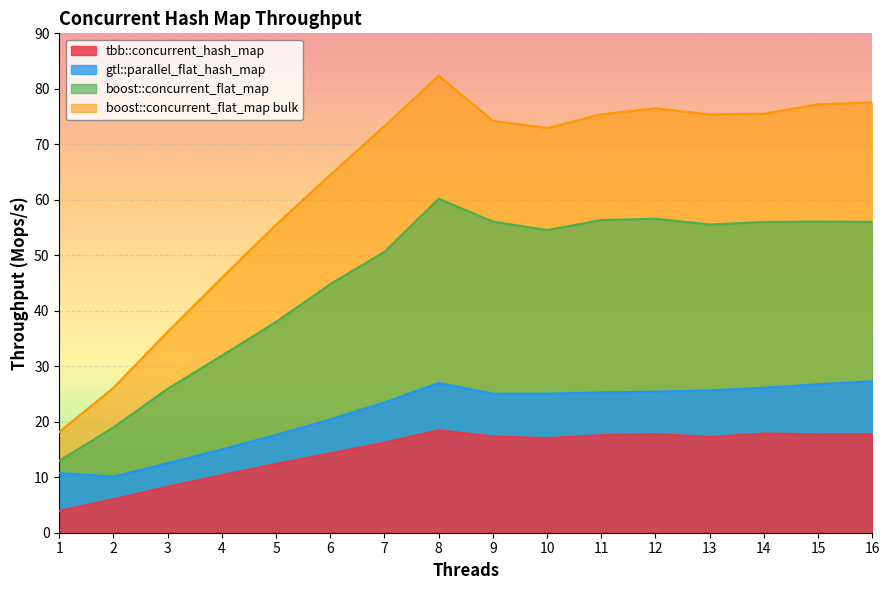

At which category does boost::concurrent_flat_map reach its first local peak?

8